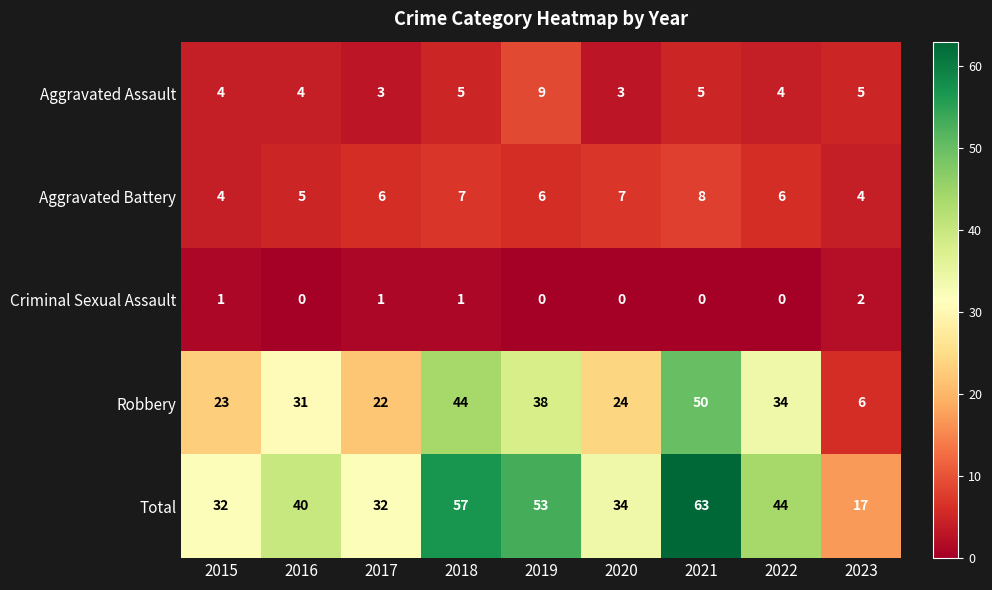

Which series has the largest range (max minus min)?

Total